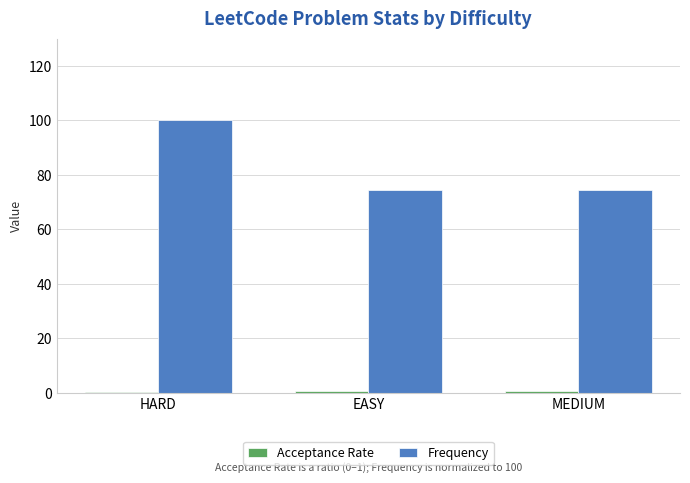

At which category is the sum across all series the highest?

HARD